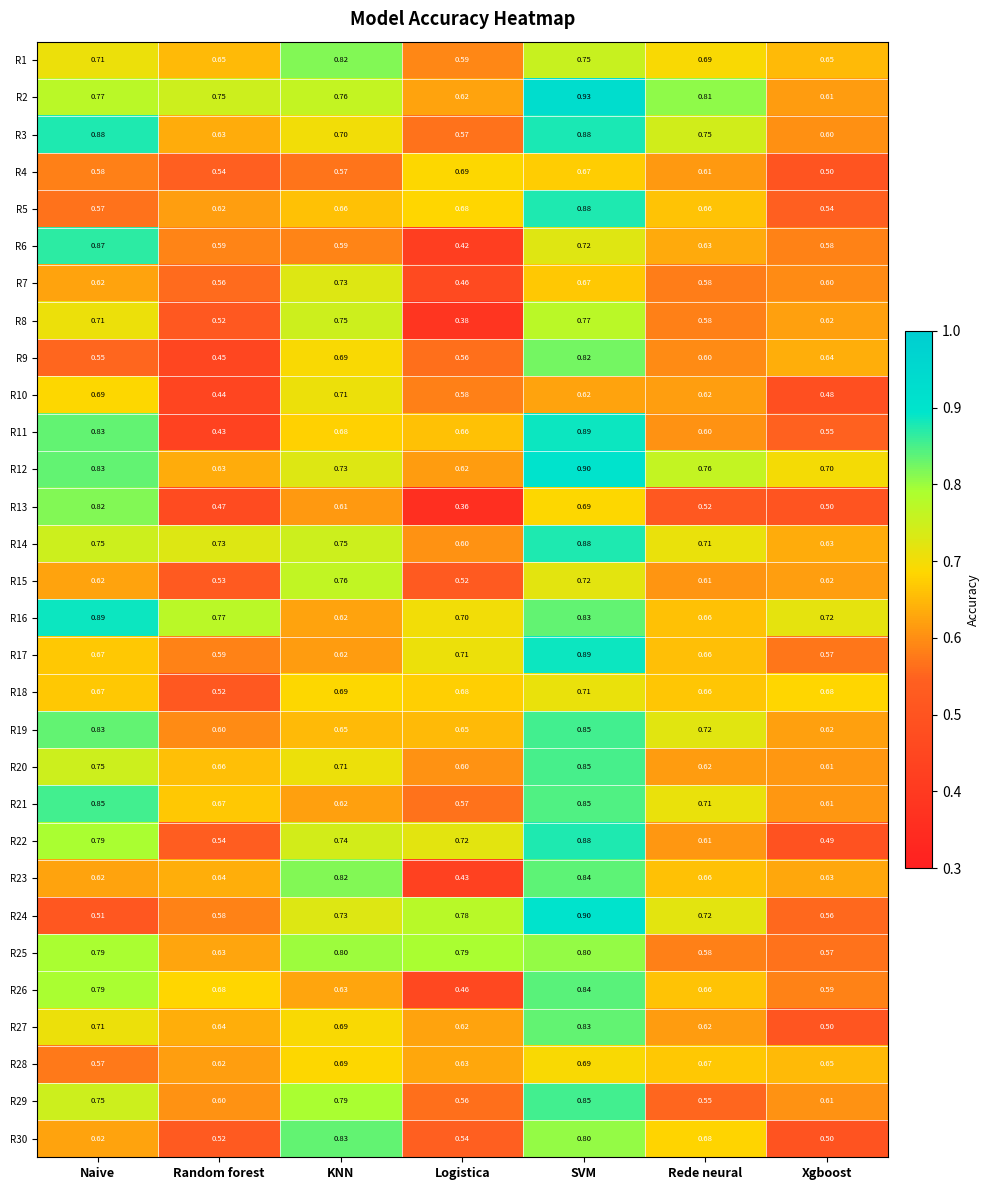

Which series has the largest total across all categories?

R2